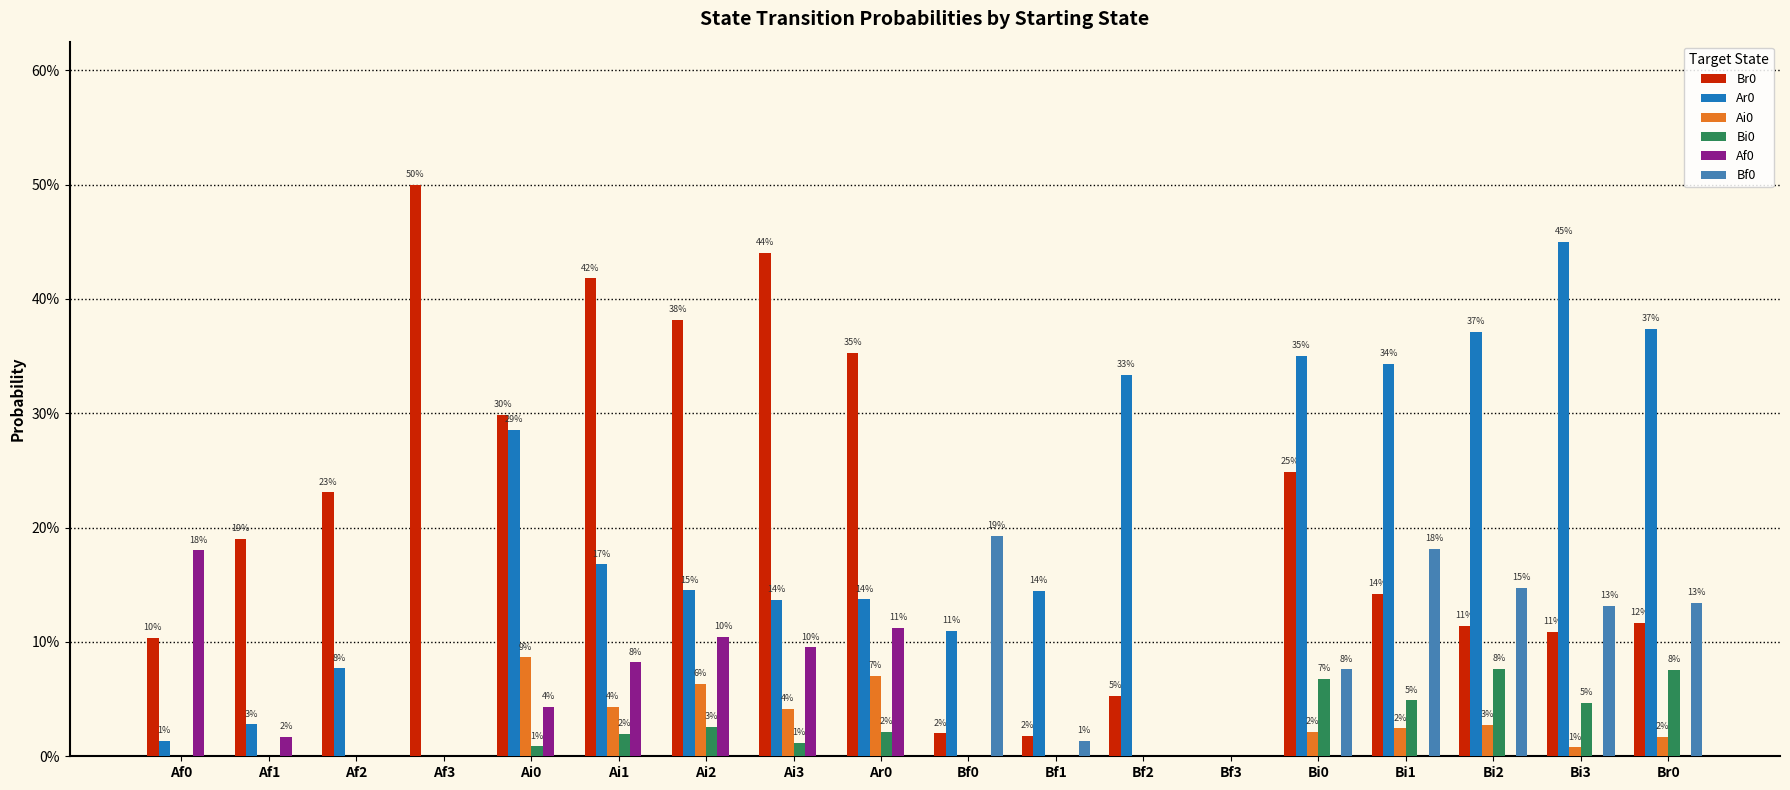

Are the bars horizontal?

No